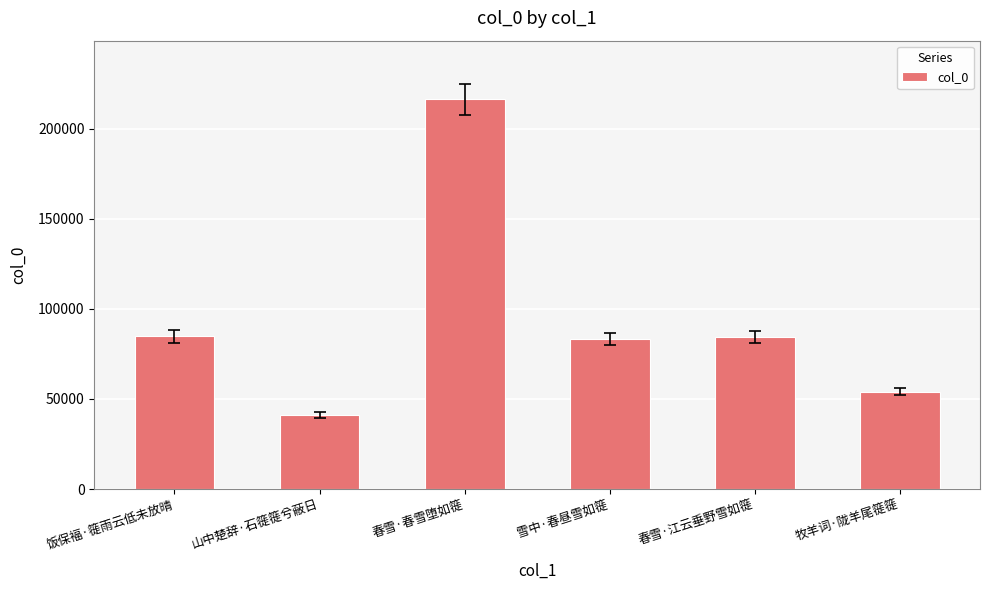

What is the difference between the maximum and minimum values?

175647